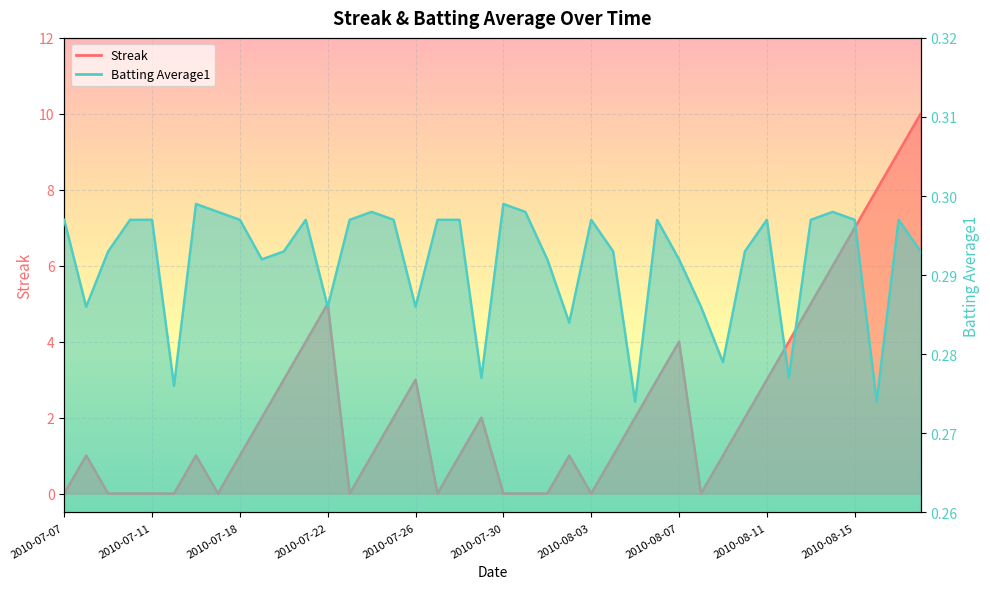

Between 2010-07-15 and 2010-07-20, which series saw the biggest shift?

Streak